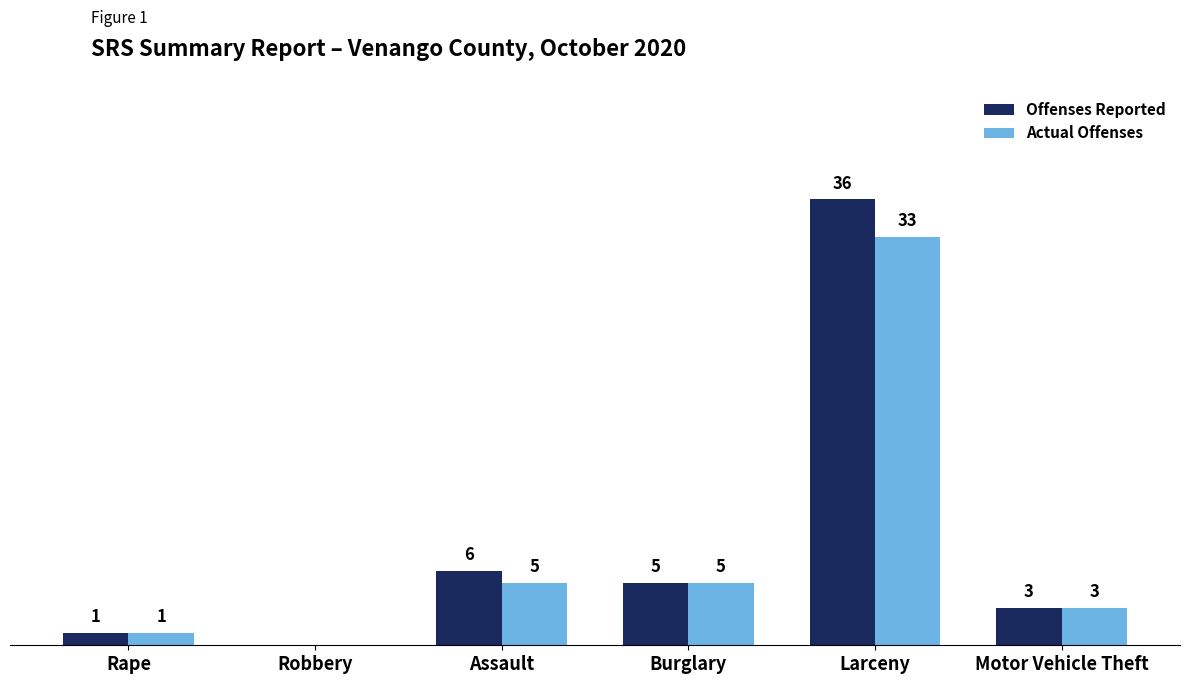

At which label does Offenses Reported reach its peak?

Larceny